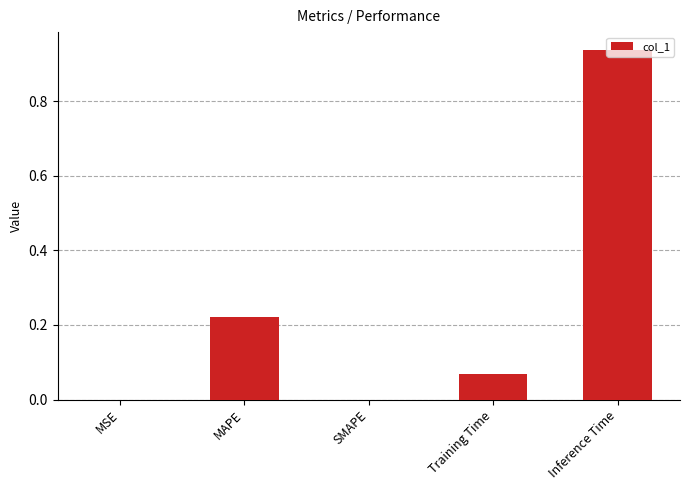

Is it true that the value at SMAPE is 0.5?

False